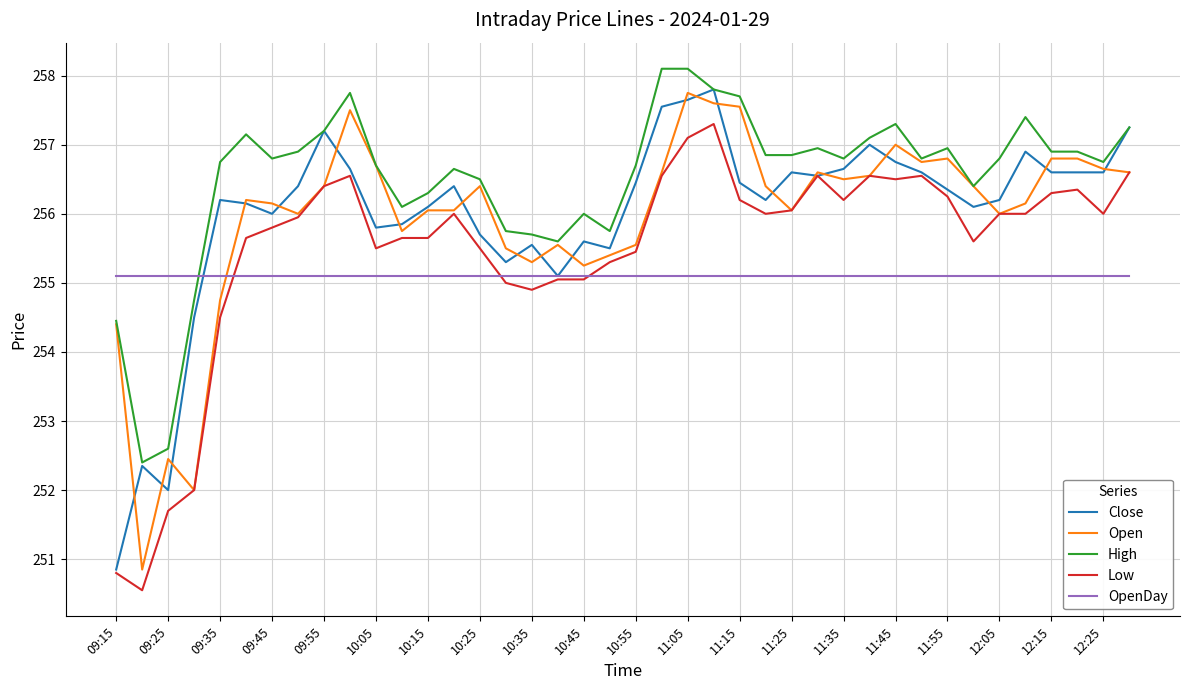

Count the number of categories in the chart.

40